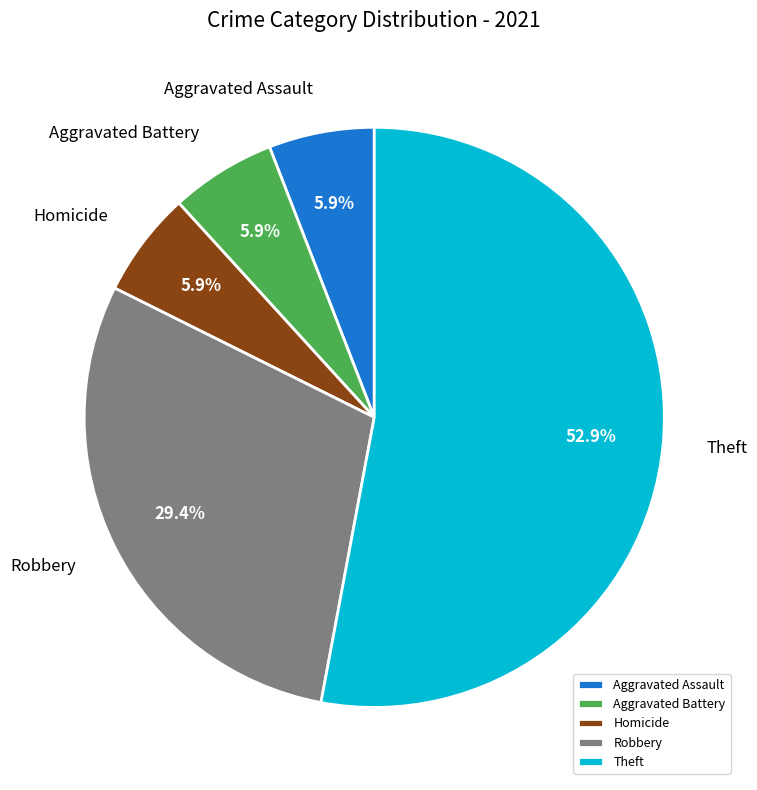

Which slice is the largest?

Theft